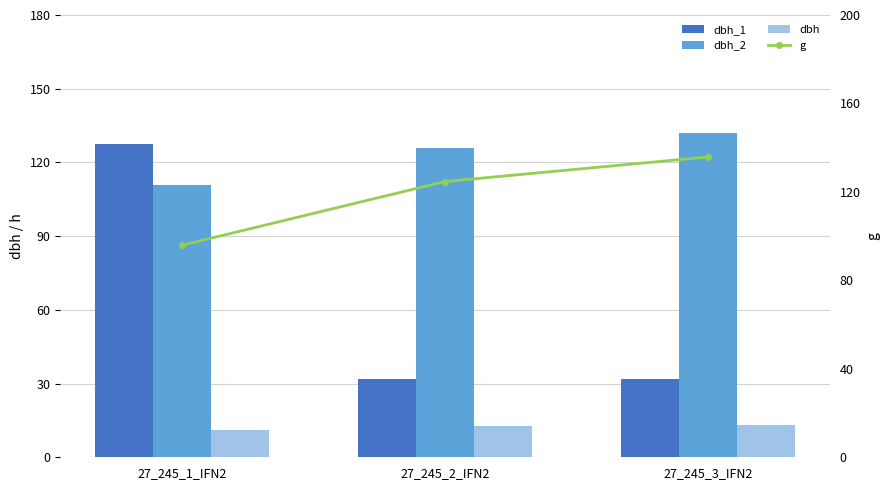

Are the bars grouped side by side (vs. stacked)?

Yes